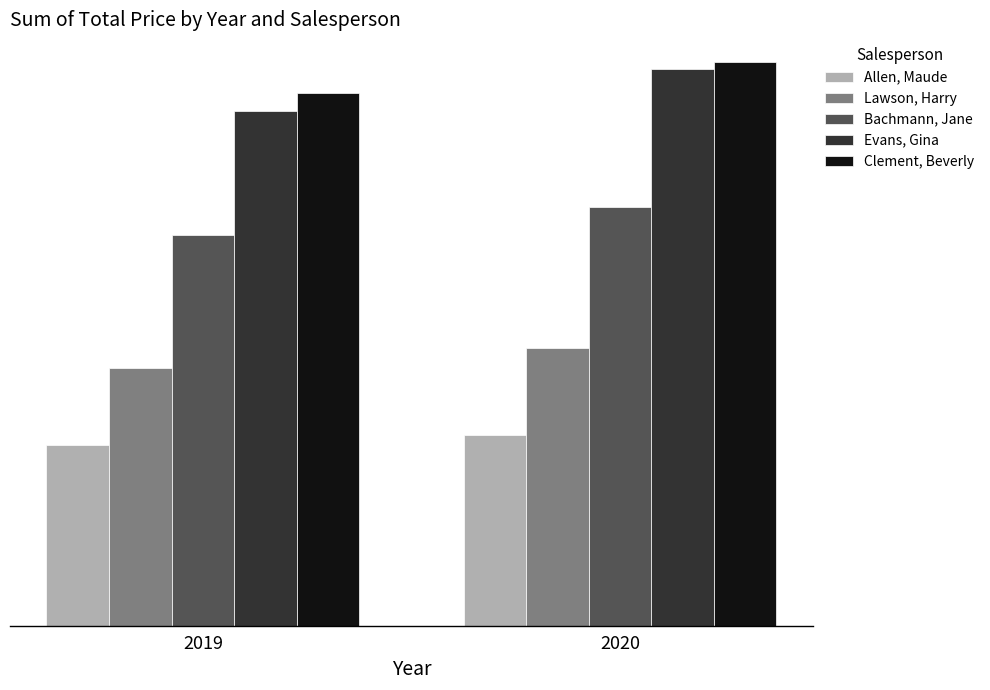

What is the average value of the Lawson, Harry series?

90857850